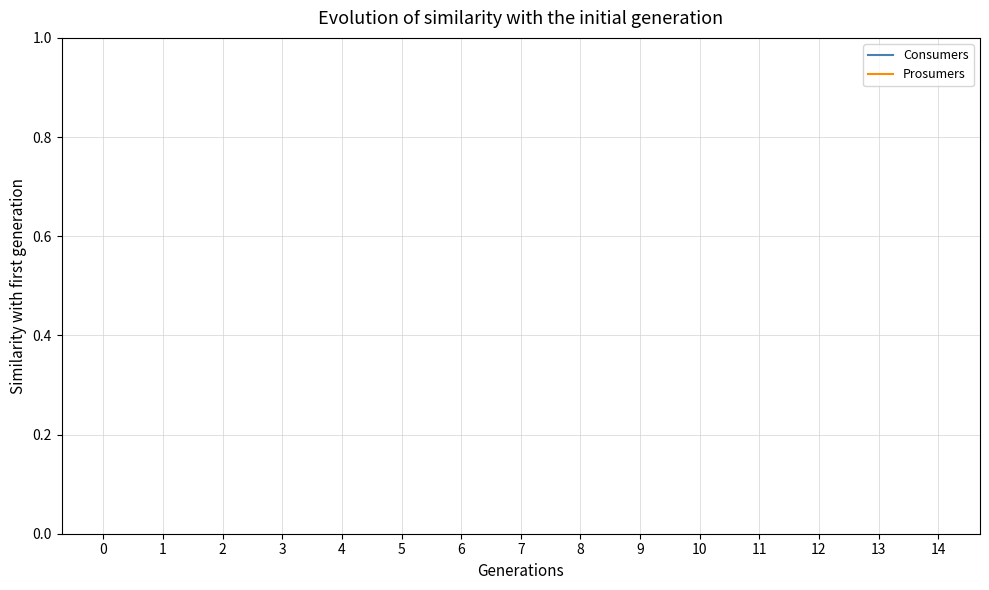

True or false: Consumers and Prosumers cross at least once.

False